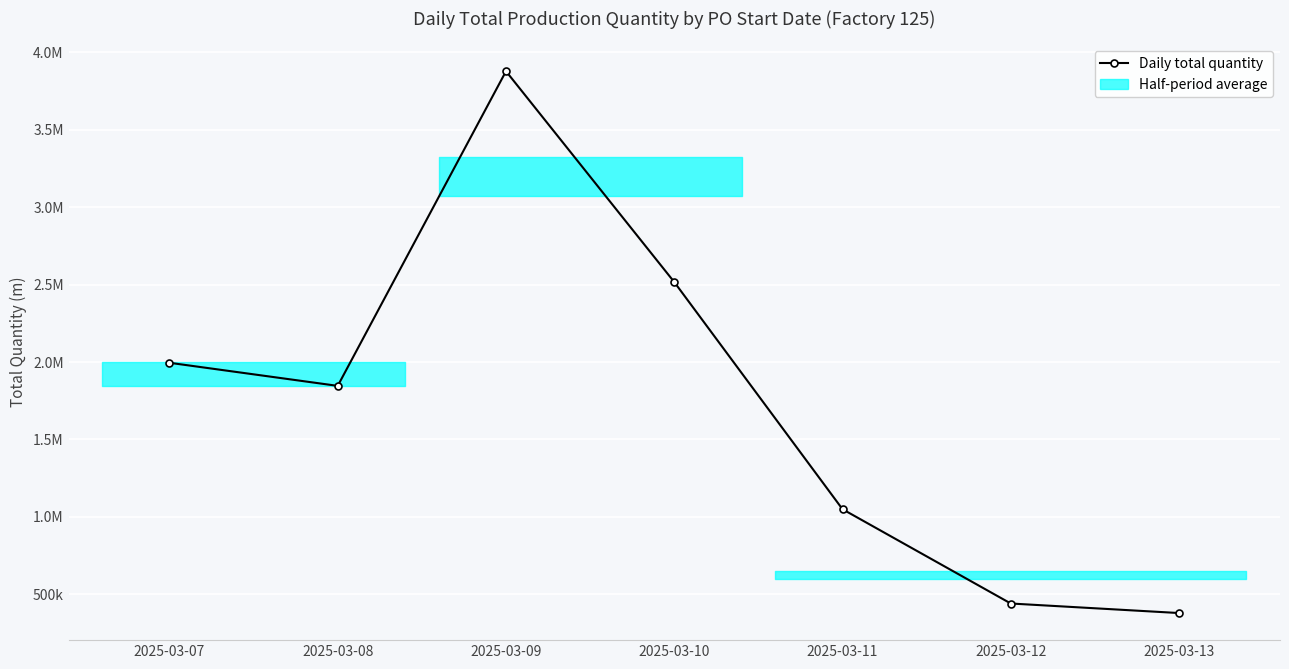

At which category does the data reach its first local valley?

2025-03-08